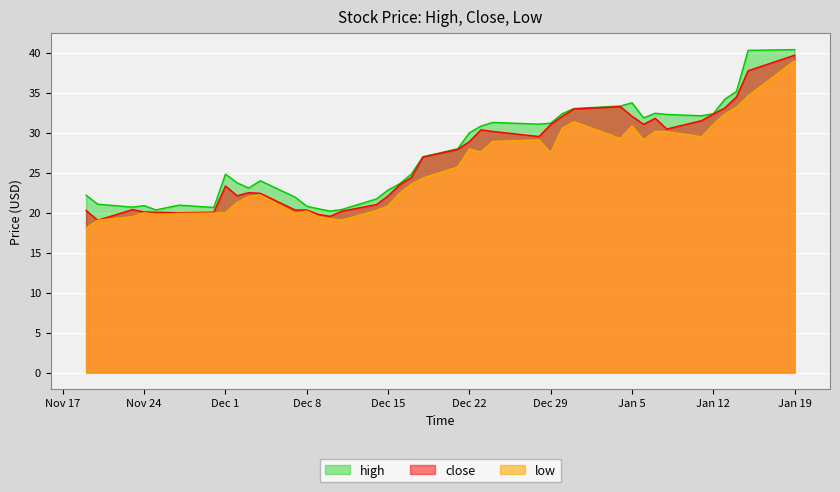

What is the lowest value of the close series?

19.1